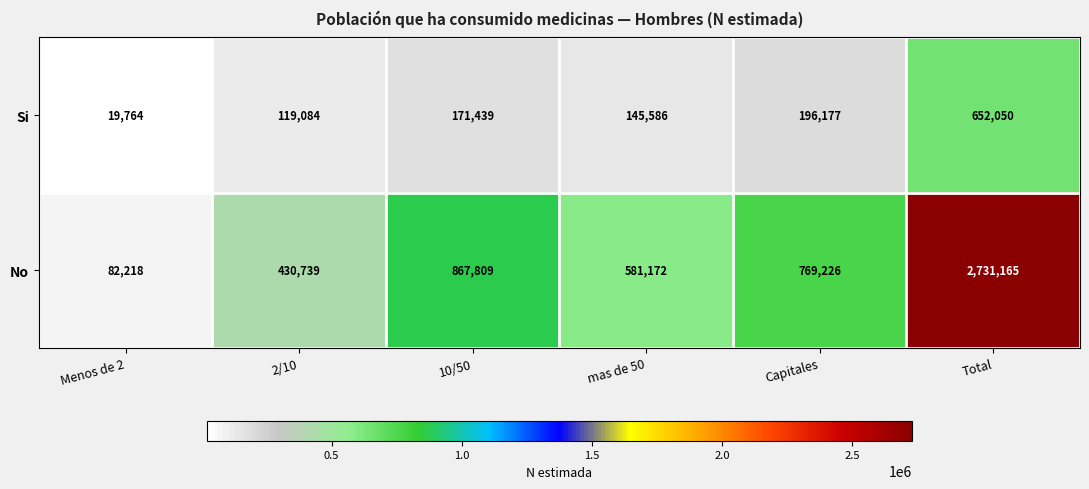

Which label corresponds to the smallest value in the chart?

Menos de 2